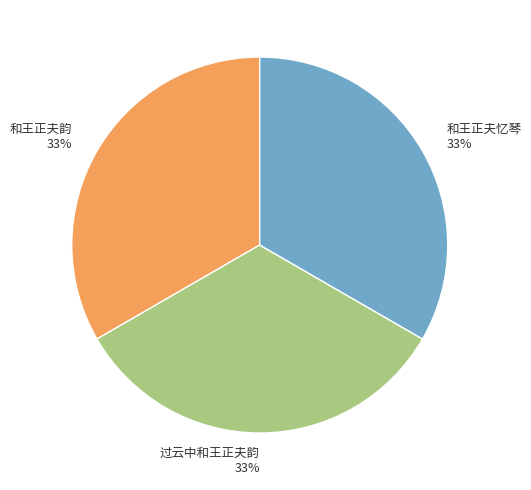

Is the sum of 和王正夫韵 and 过云中和王正夫韵 greater than half?

Yes